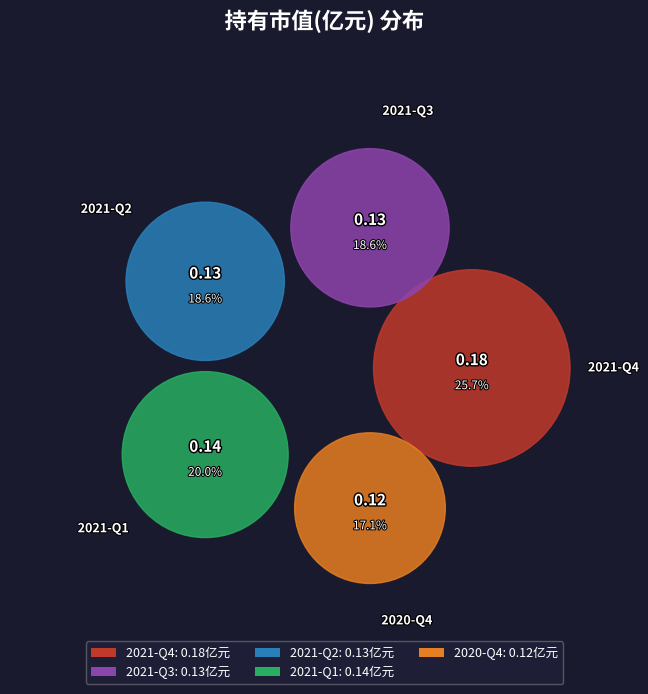

Is it true that 2020-Q4 is 17% of the pie?

True